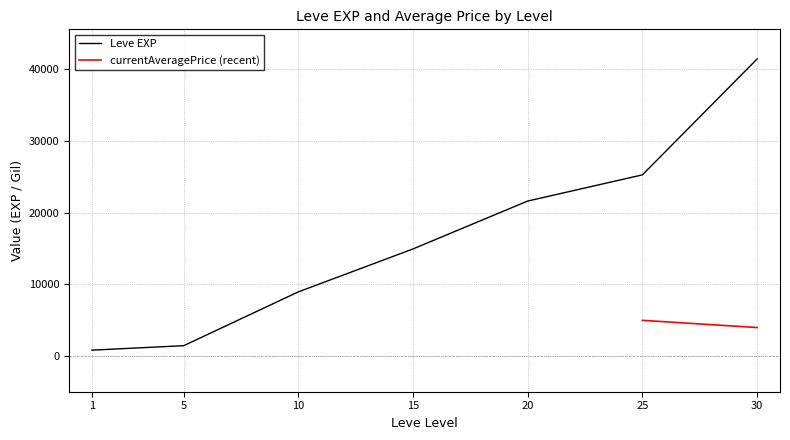

How many data points are less than 14920?

3